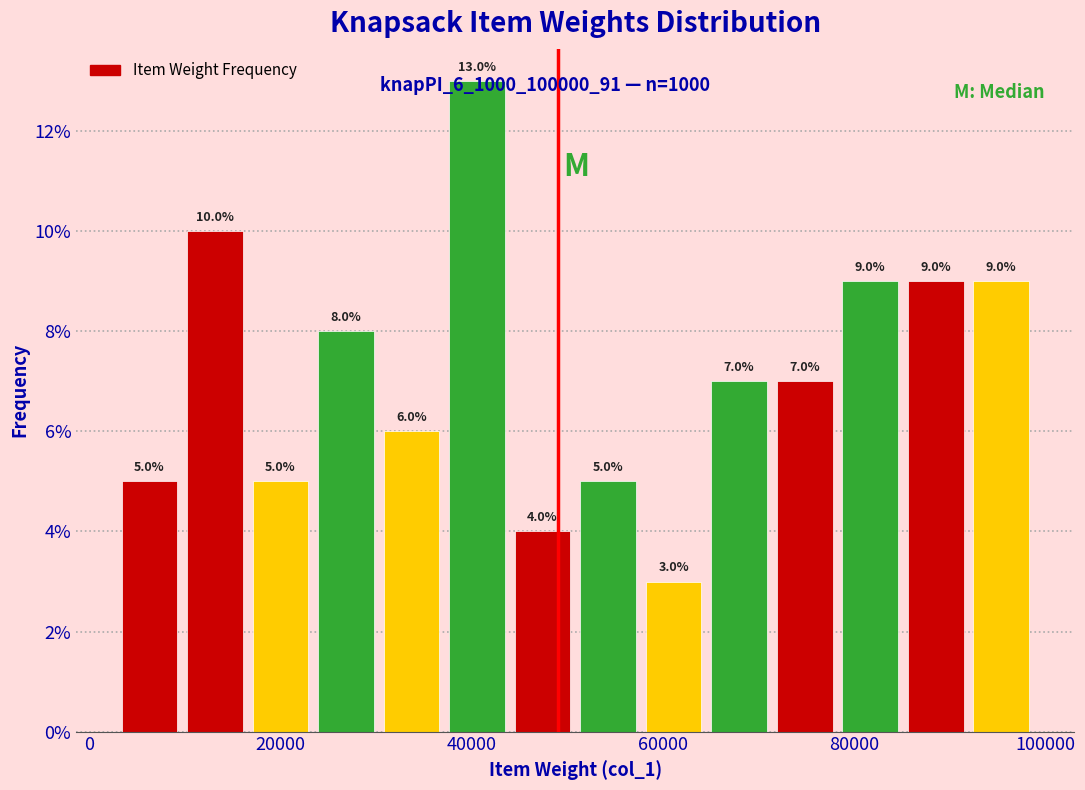

Around what value on the x-axis is the tallest bar? Give the approximate position of its centre, as read against the axis.

40000